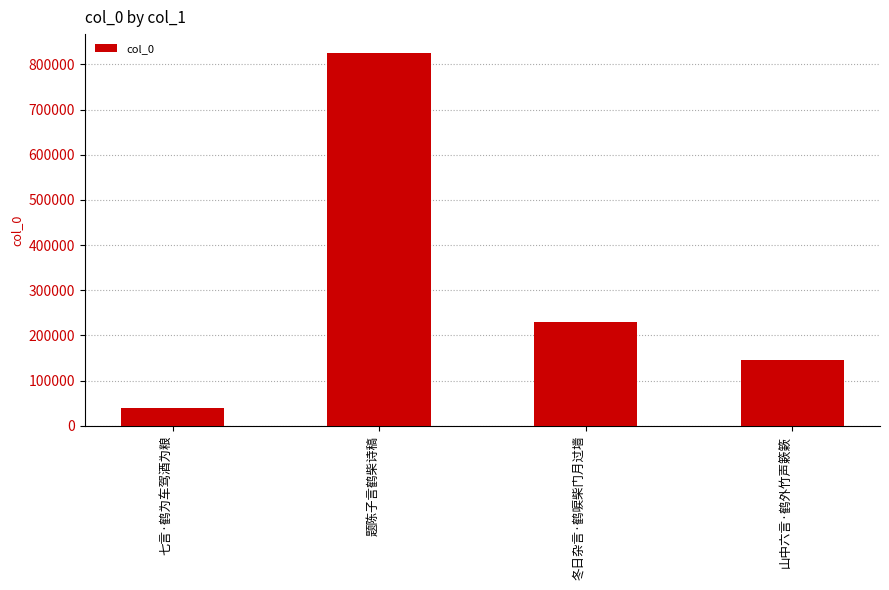

What is the difference between the maximum and minimum values?

786723